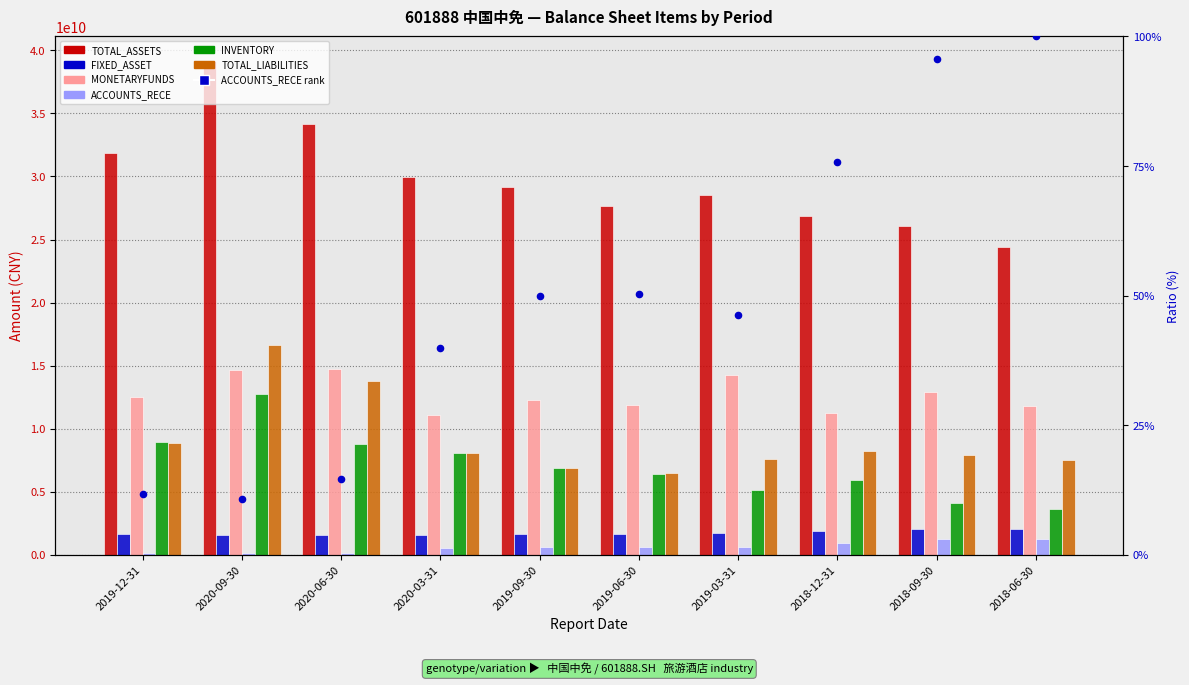

Which series has the largest total across all categories?

TOTAL_ASSETS